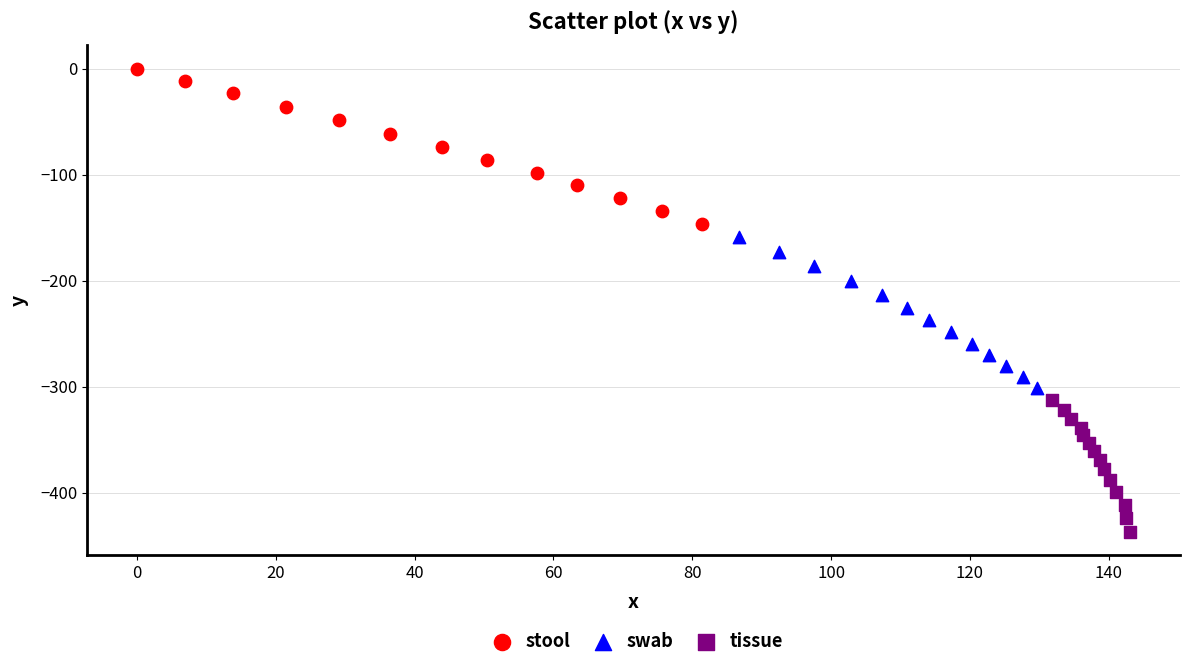

Which series reaches the minimum Y coordinate?

tissue